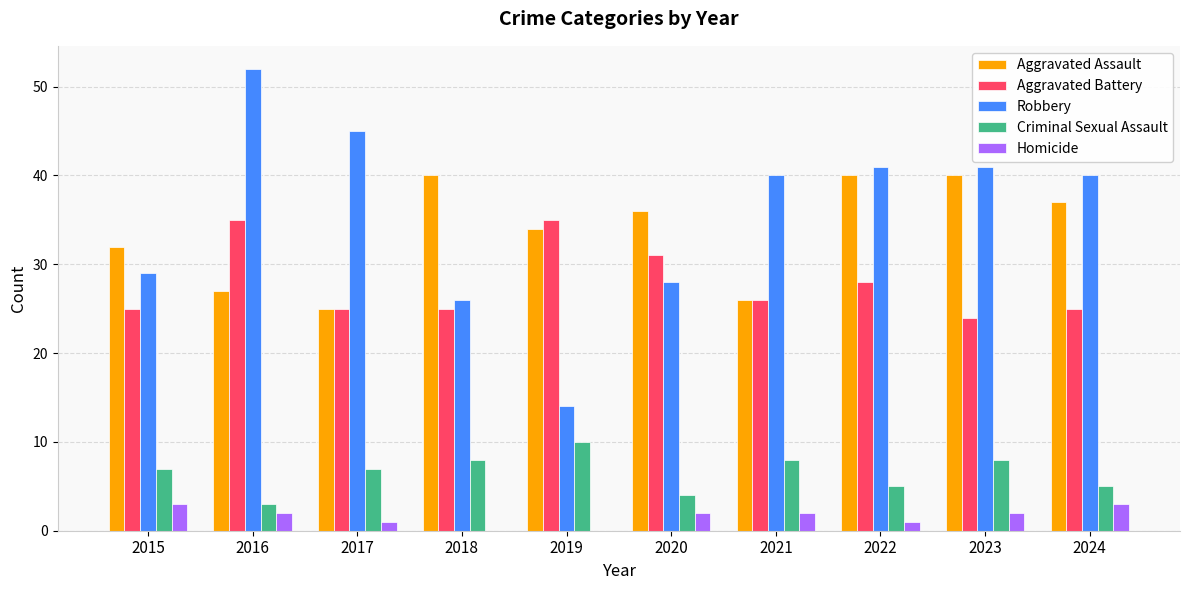

What is the total value across all series at 2019?

93